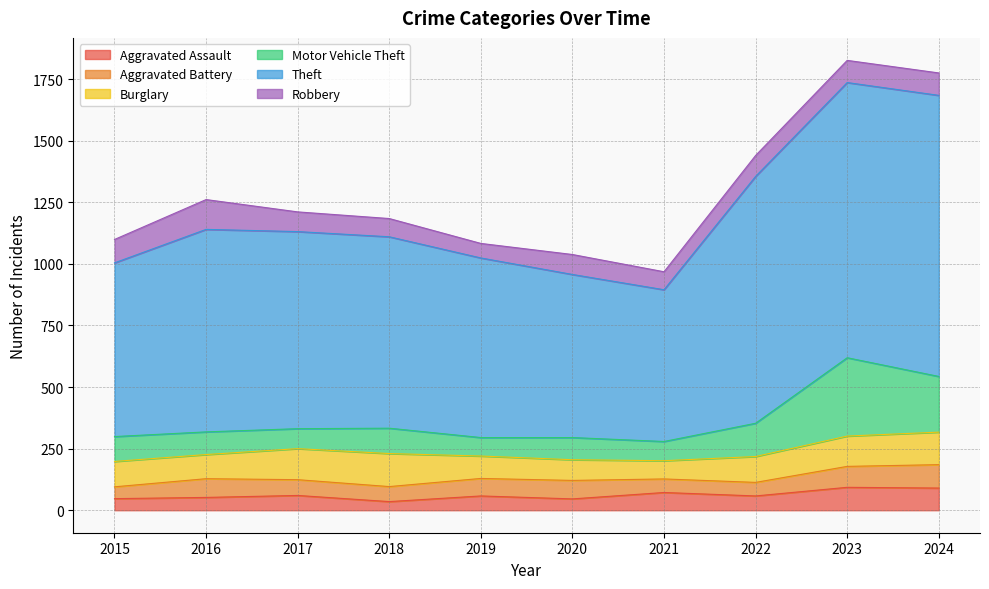

What is the total value across all series at 2016?

1261